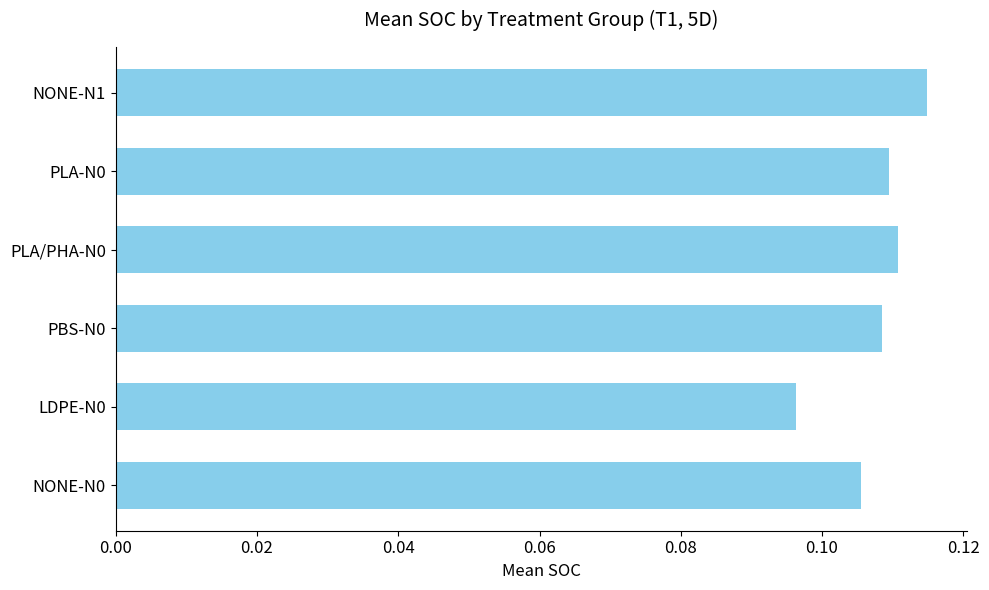

Rank the categories by value from lowest to highest.

LDPE-N0, NONE-N0, PBS-N0, PLA-N0, PLA/PHA-N0, NONE-N1